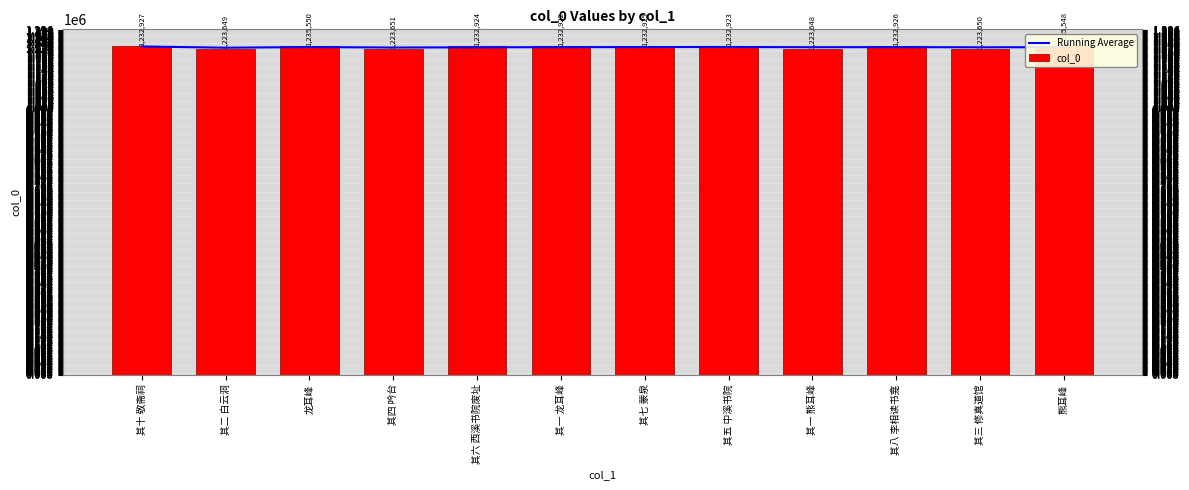

What is the label of the 4th bar from the left?

其四 吟台